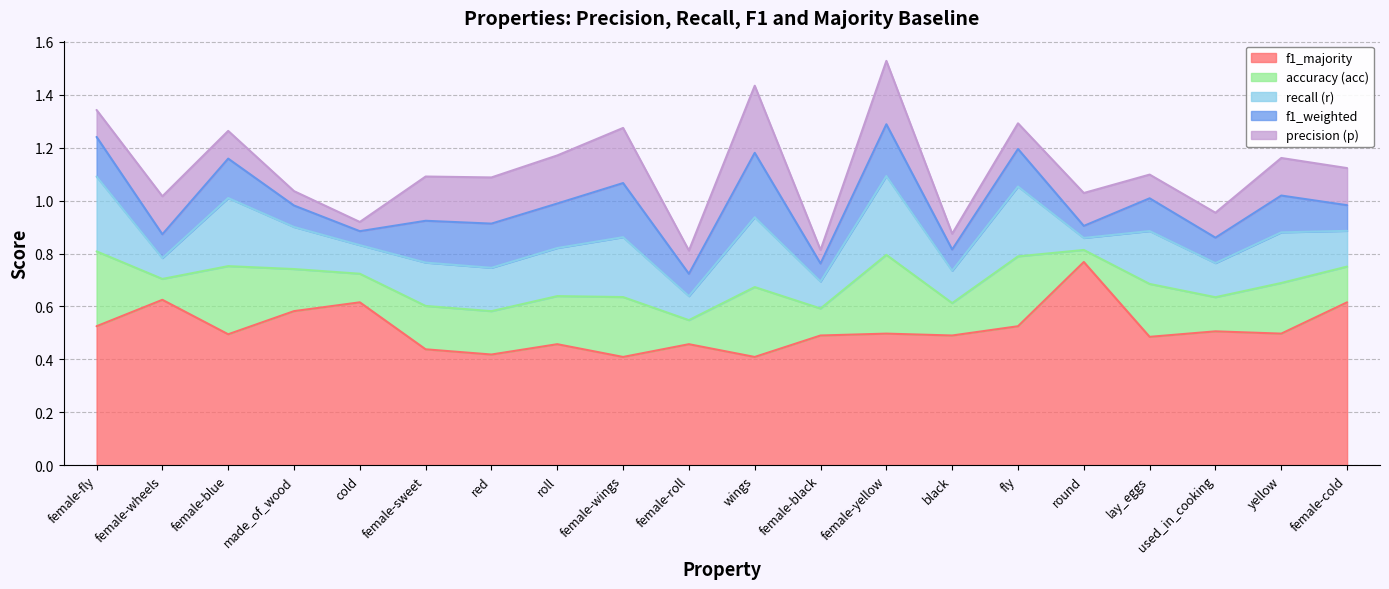

Rank the series by their maximum value, from lowest to highest.

f1_weighted, p, r, acc, f1_majority